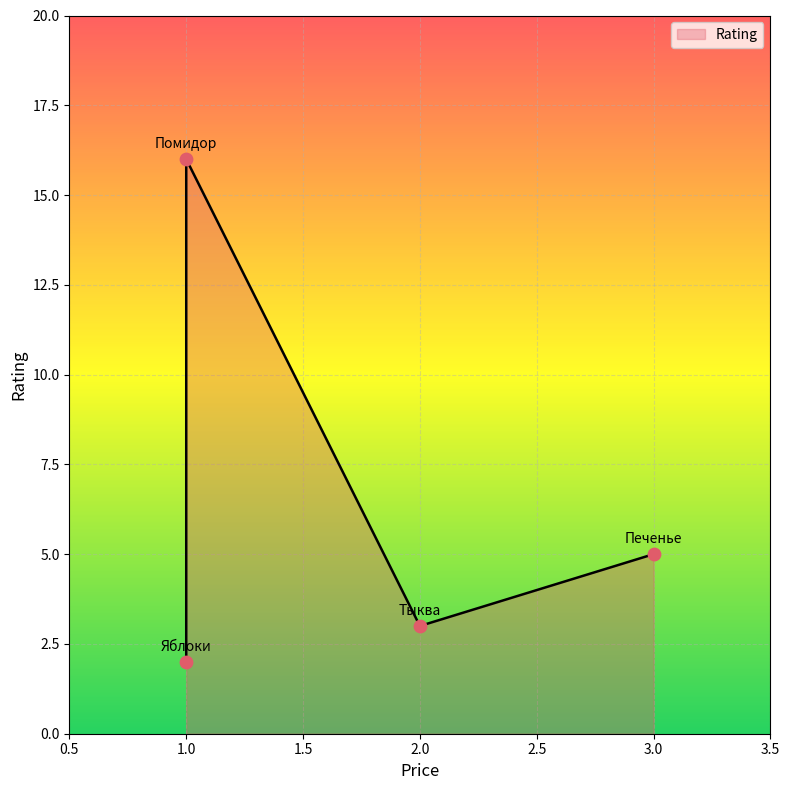

Approximately how many times larger is the value at Яблоки compared to Тыква?

0.7